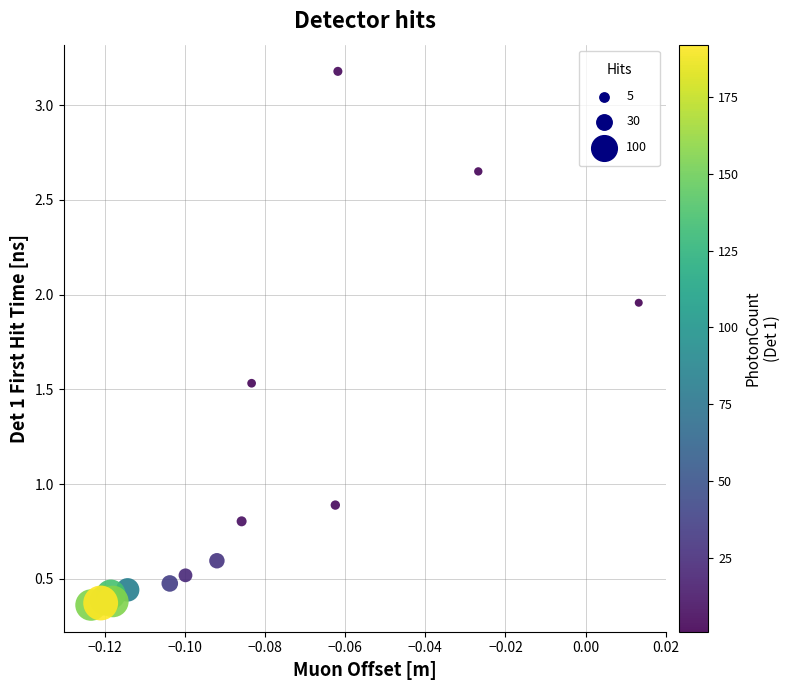

What Y value in the scatter plot is closest to 1?

0.9